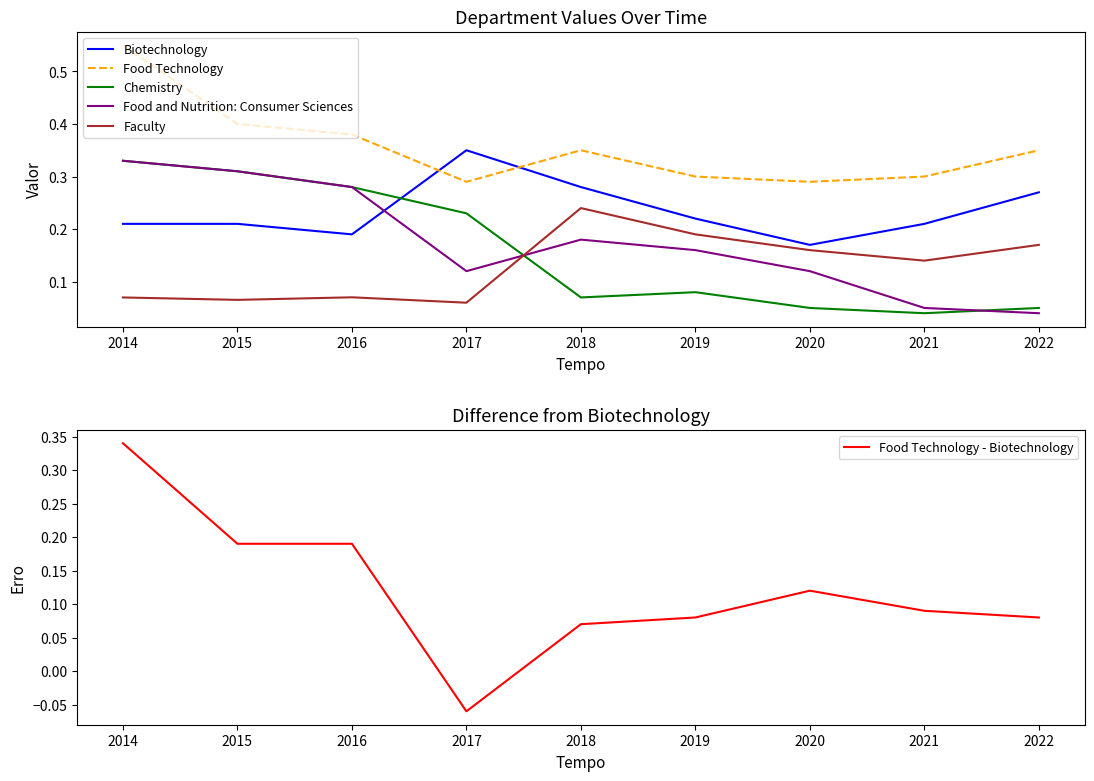

The value of Biotechnology at 2018 is 0.3. True or false?

True